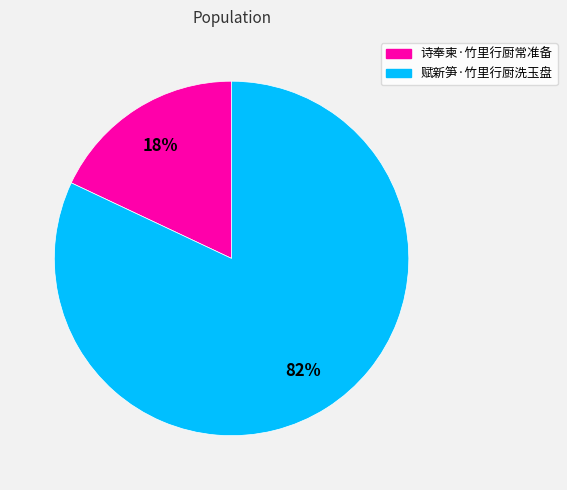

Does any single category account for the majority?

Yes